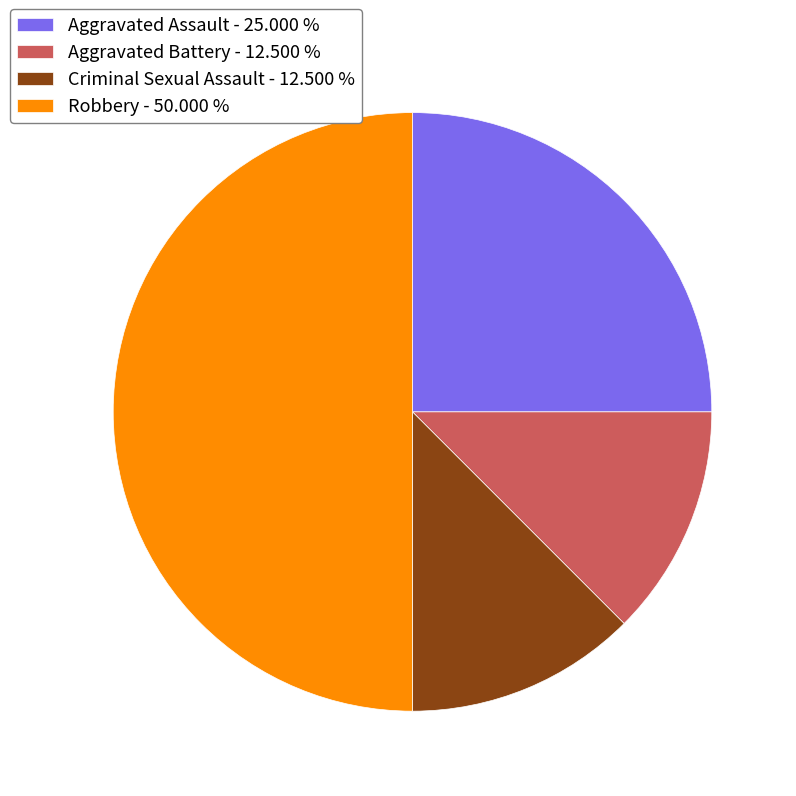

Do Robbery - 50.000 % and Criminal Sexual Assault - 12.500 % together represent more than half of the pie?

Yes